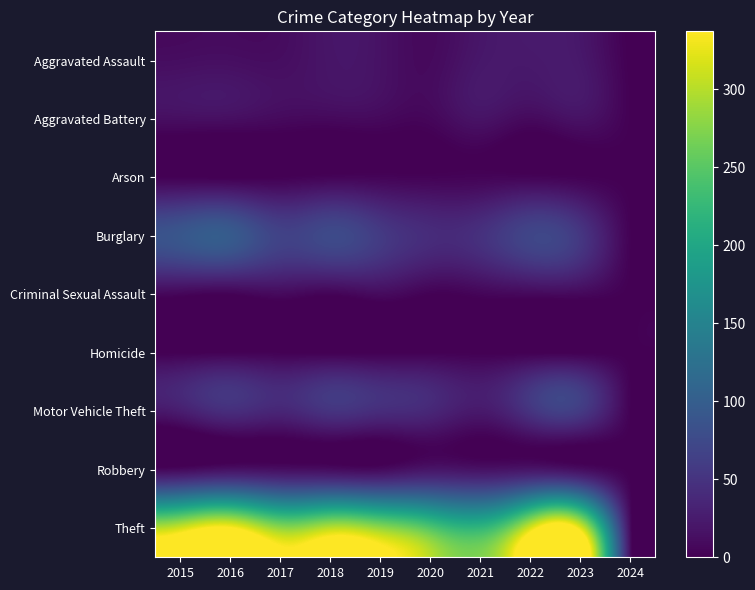

Which series has the largest total across all categories?

Theft